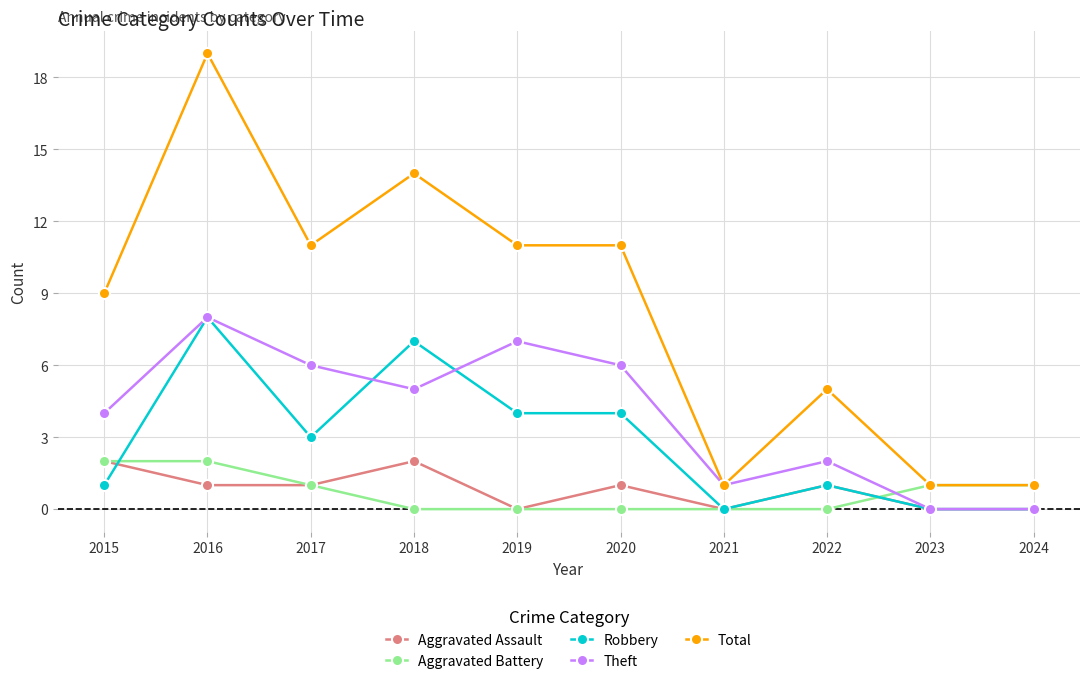

True or false: Robbery and Aggravated Battery cross at least once.

True